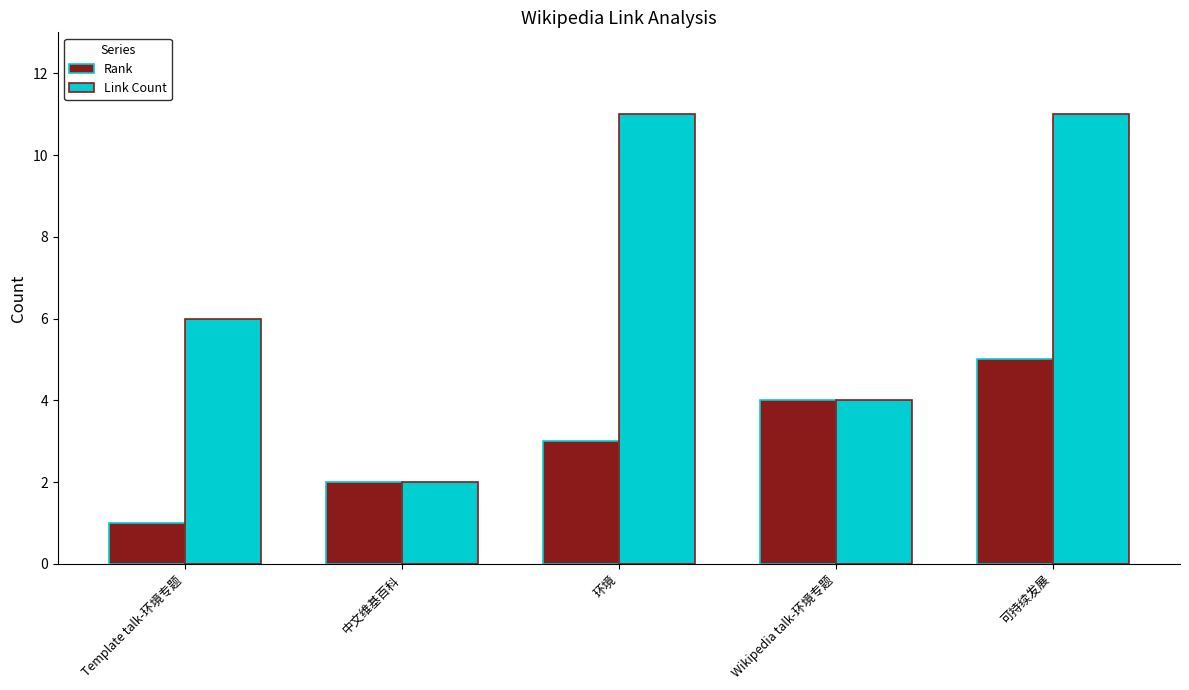

The value of Link Count at Template talk-环境专题 is 9. True or false?

False